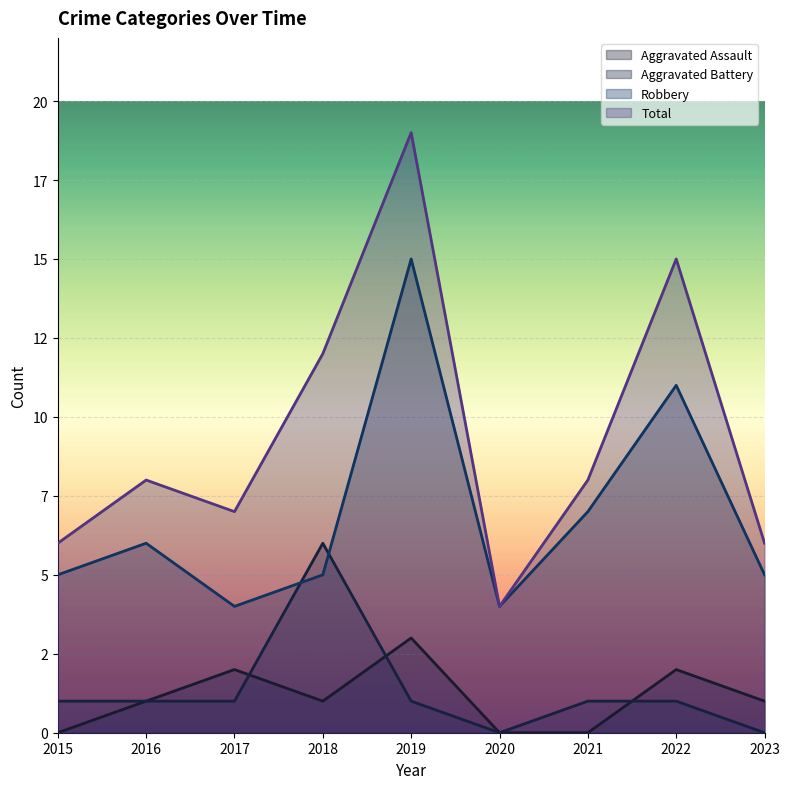

Where is the first local maximum for Robbery?

2016